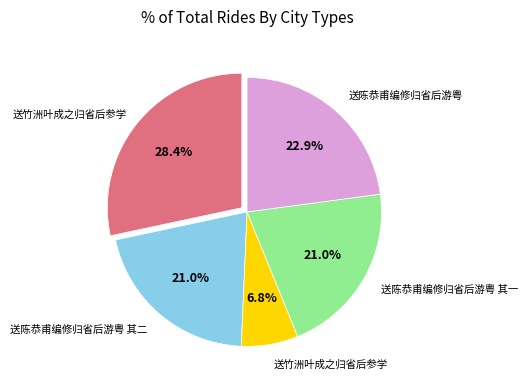

Does any single category account for the majority?

No